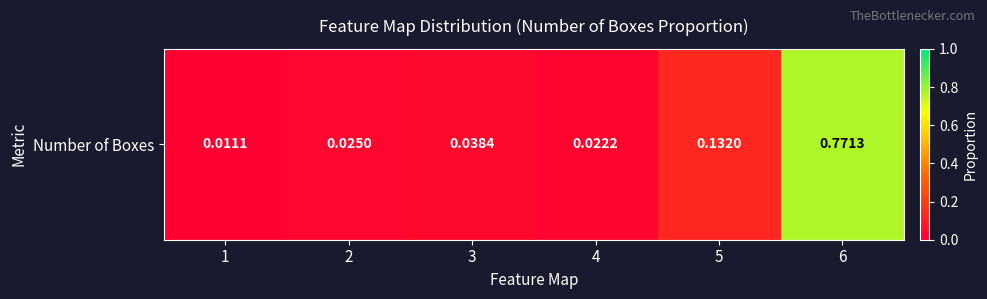

The chart shows a value of 0.0 at 4. True or false?

True